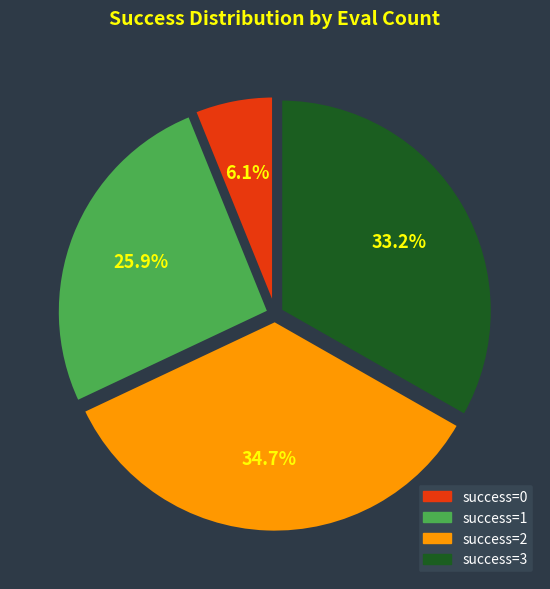

How many slices are in this pie chart?

4